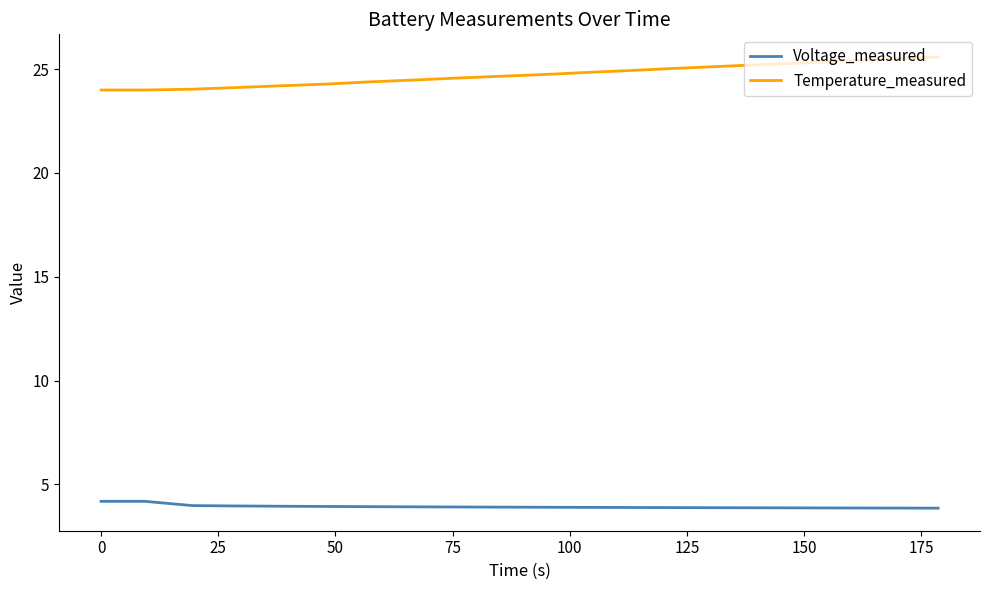

At how many categories does at least one series exceed 8?

20